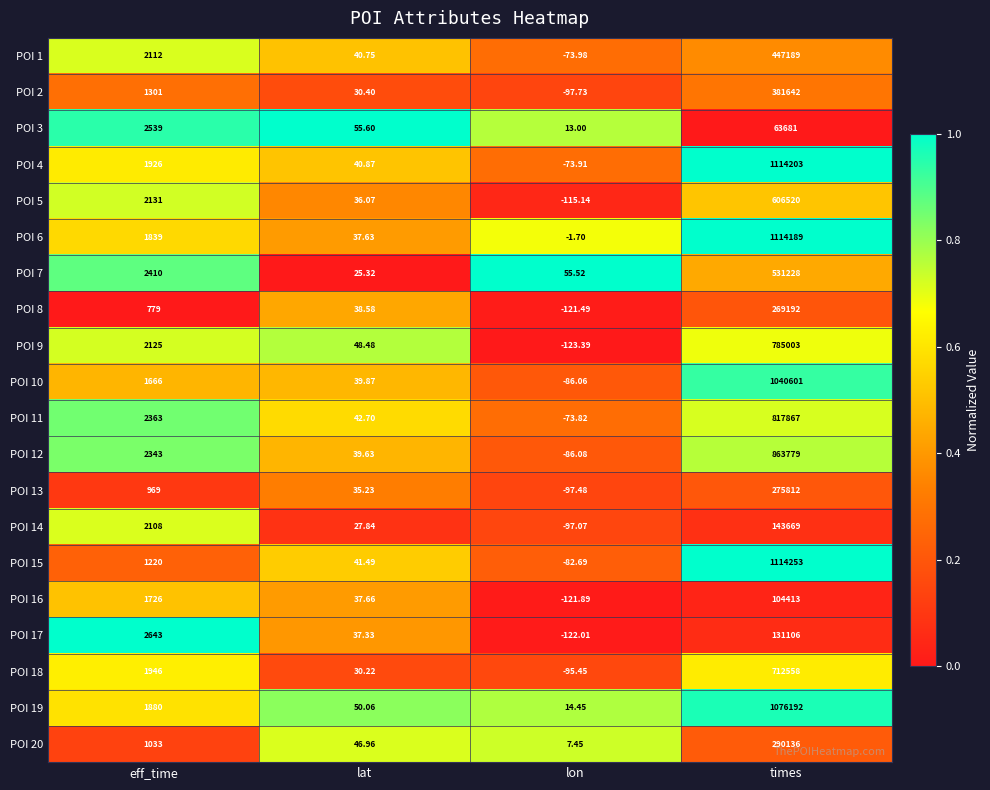

At which label is POI 2 closest to 190772?

eff_time